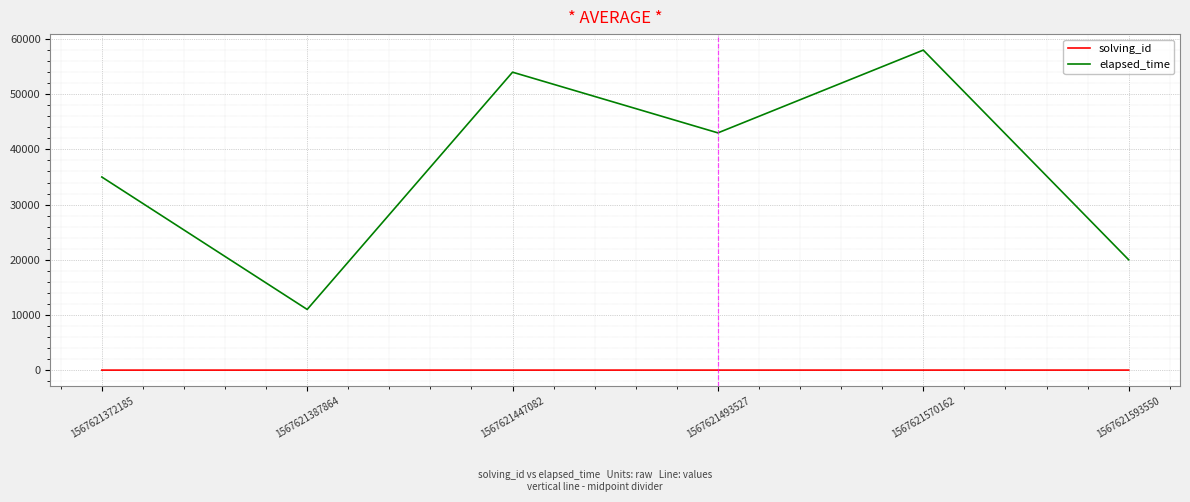

True or false: solving_id and elapsed_time cross at least once.

False